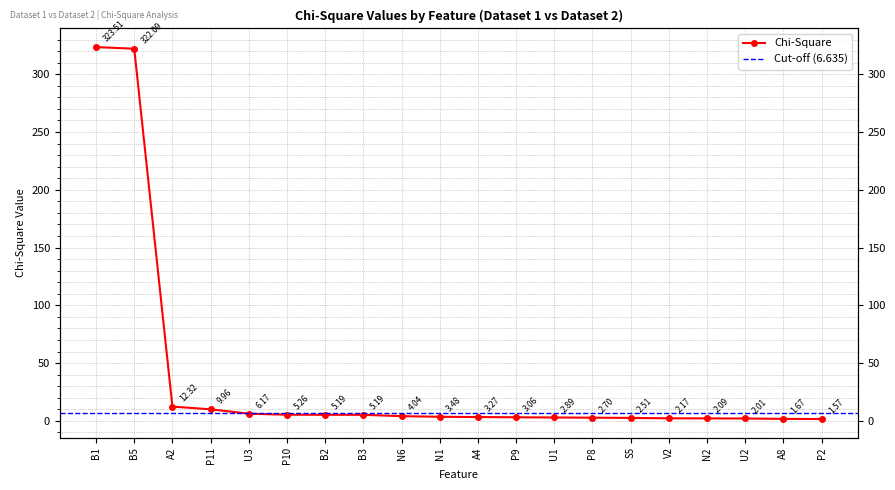

Rank the categories by value from highest to lowest.

B1, B5, A2, P11, U3, P10, B2, B3, N6, N1, A4, P9, U1, P8, S5, V2, N2, U2, A8, P2